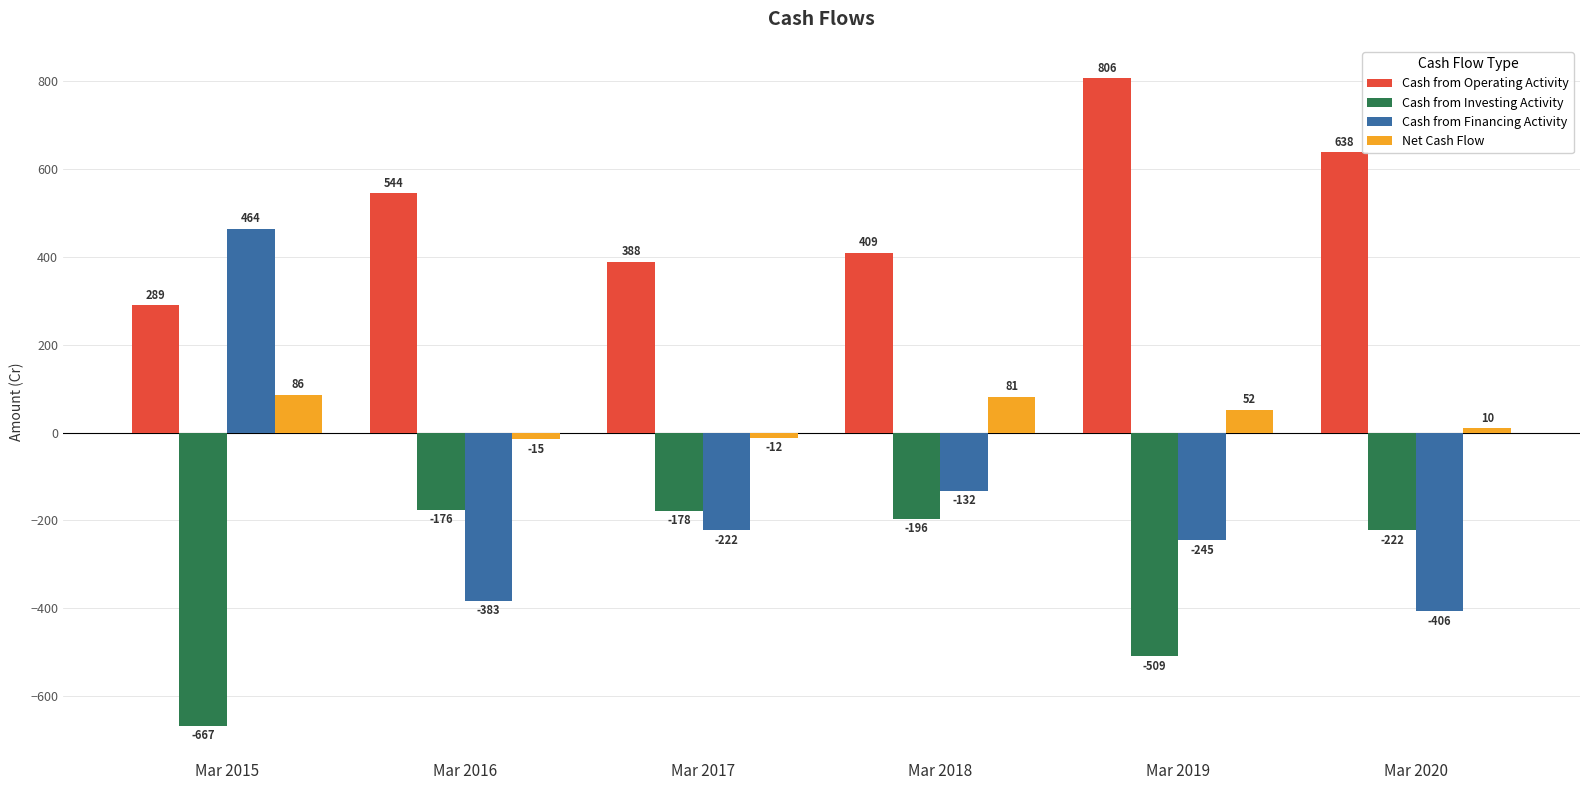

Which series has the largest total across all categories?

Cash from Operating Activity